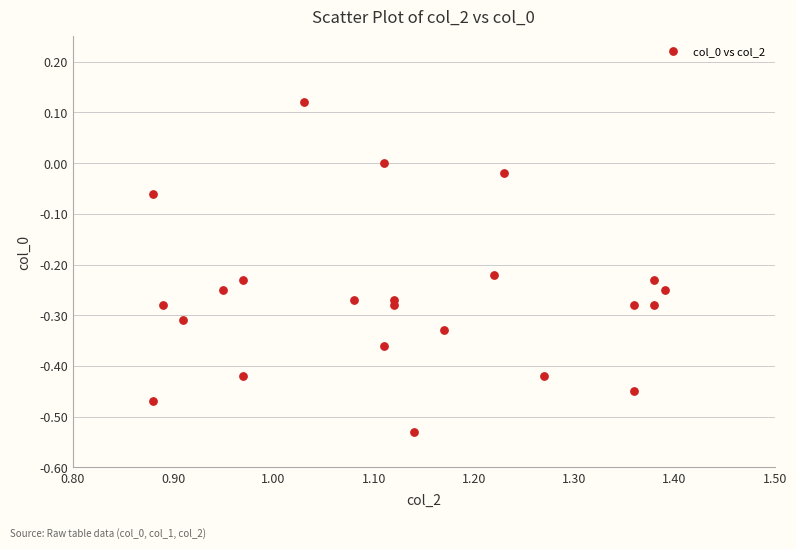

What is the range of X values (max minus min)?

0.5